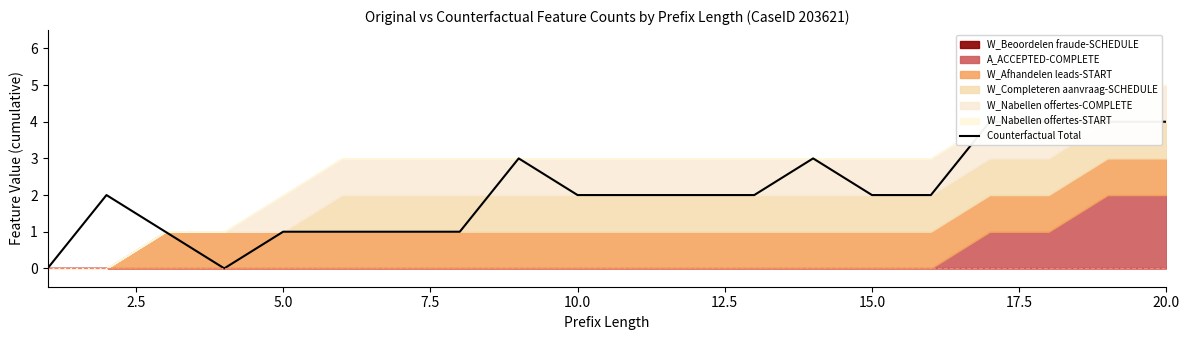

What is the value of the 12th point from the left?

2